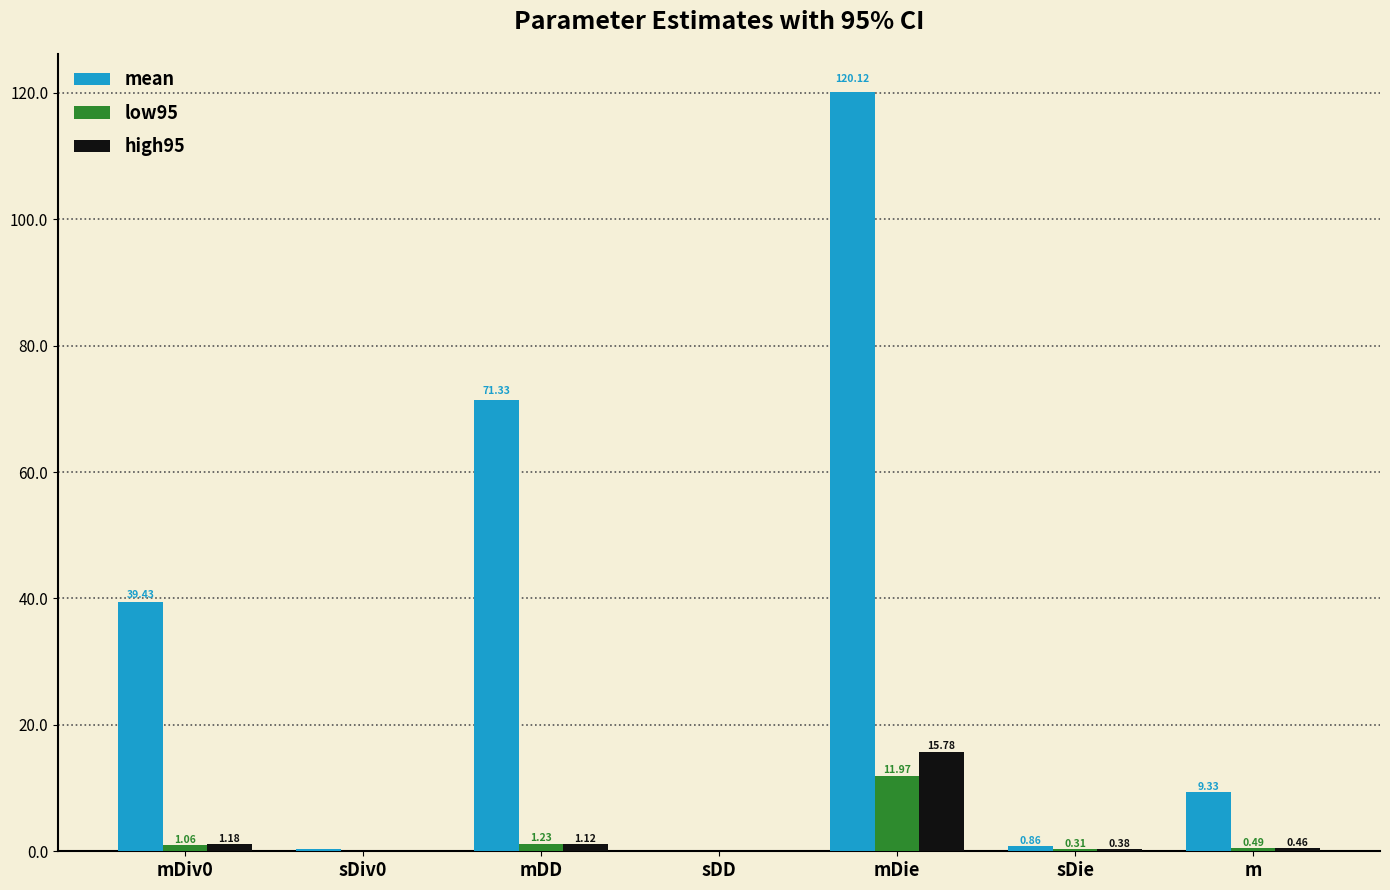

At which category is the sum across all series the highest?

mDie